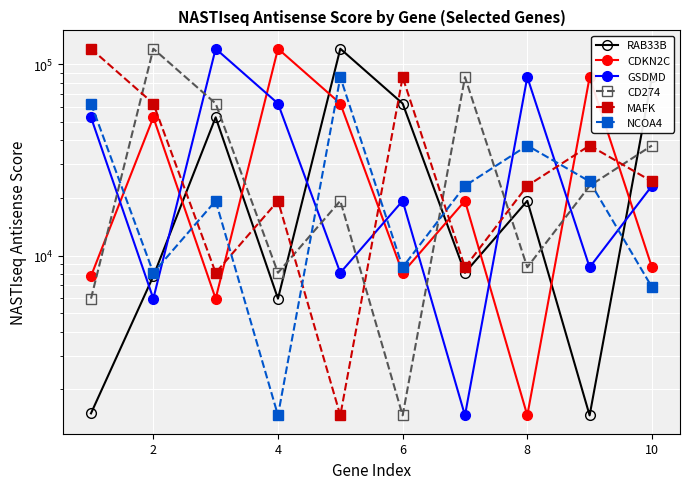

Rank the categories by CD274 value from highest to lowest.

2, 12, 4, 9, 8, 8, 7, 6, 0, 10